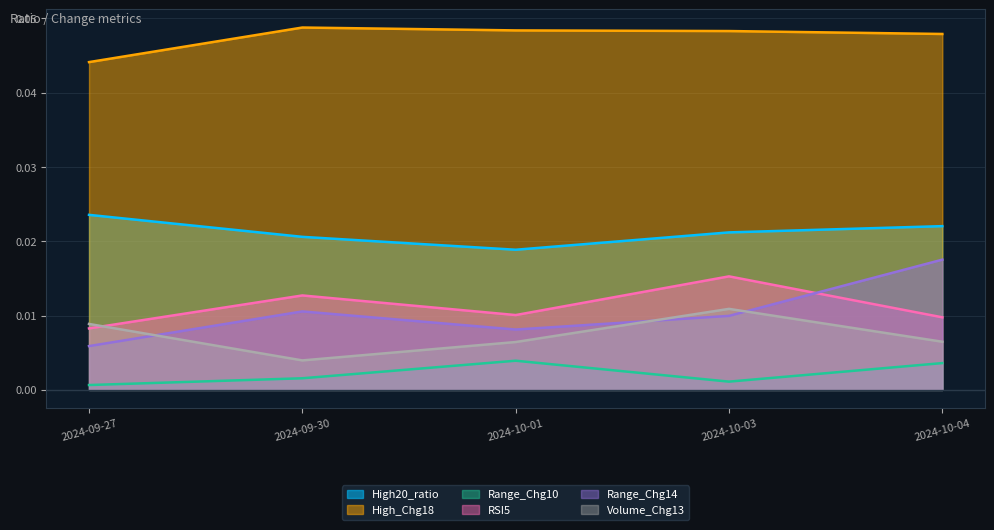

What is the label of the 3rd point from the left?

2024-10-01